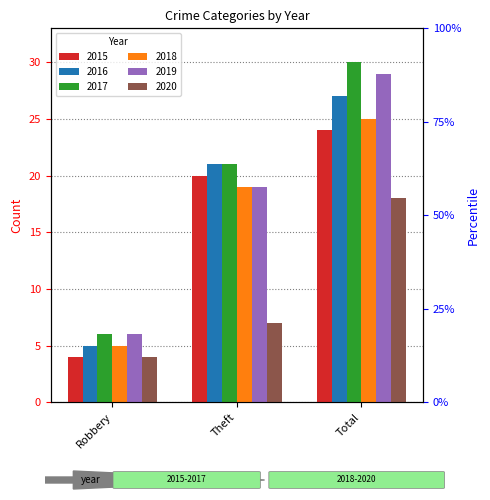

What are all the series names shown in the legend?

2015, 2016, 2017, 2018, 2019, 2020